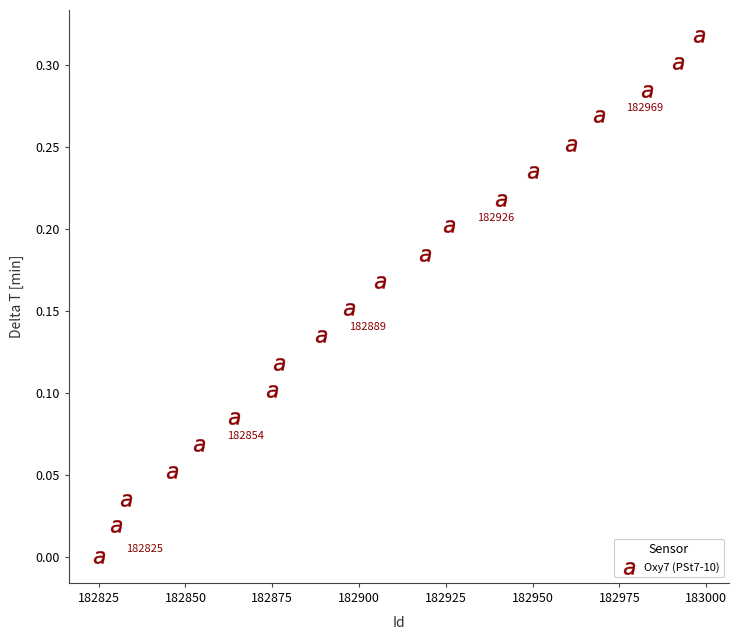

What is the range of X values (max minus min)?

173.0